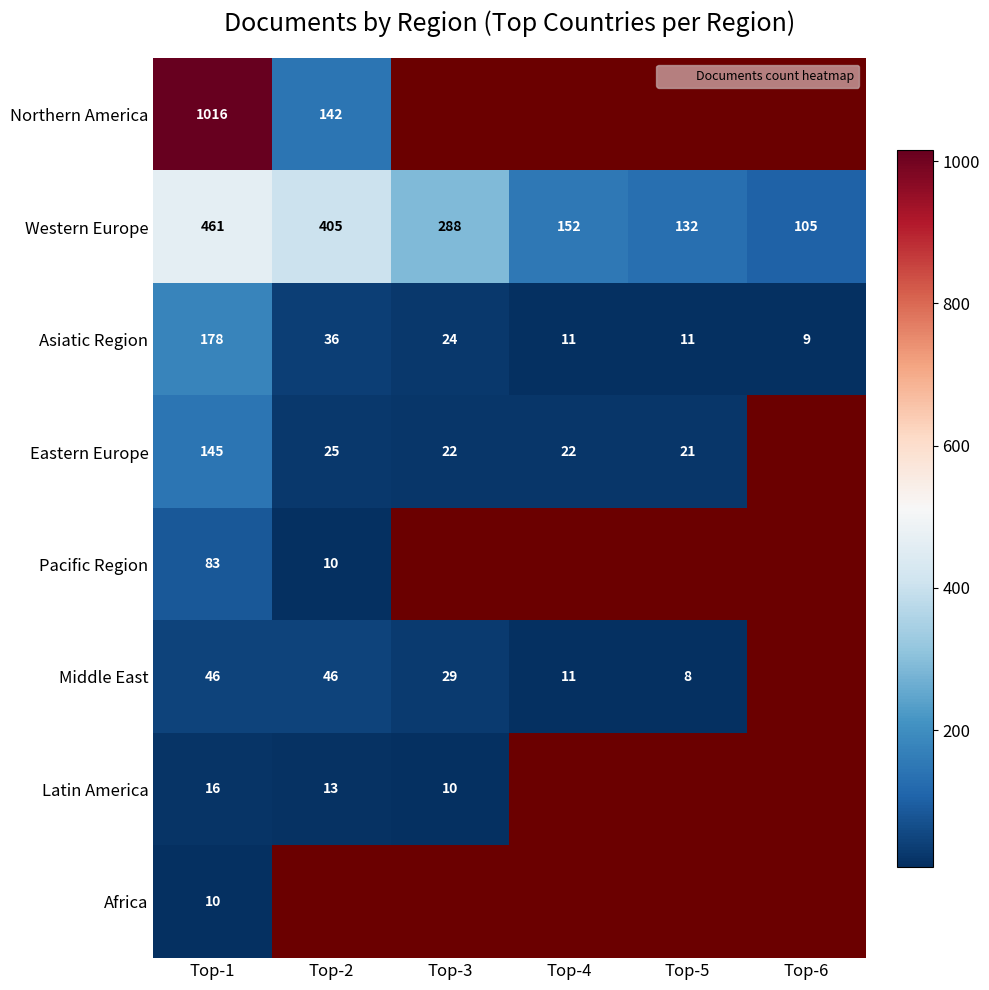

At which category does the chart reach its minimum across all series?

Top-5